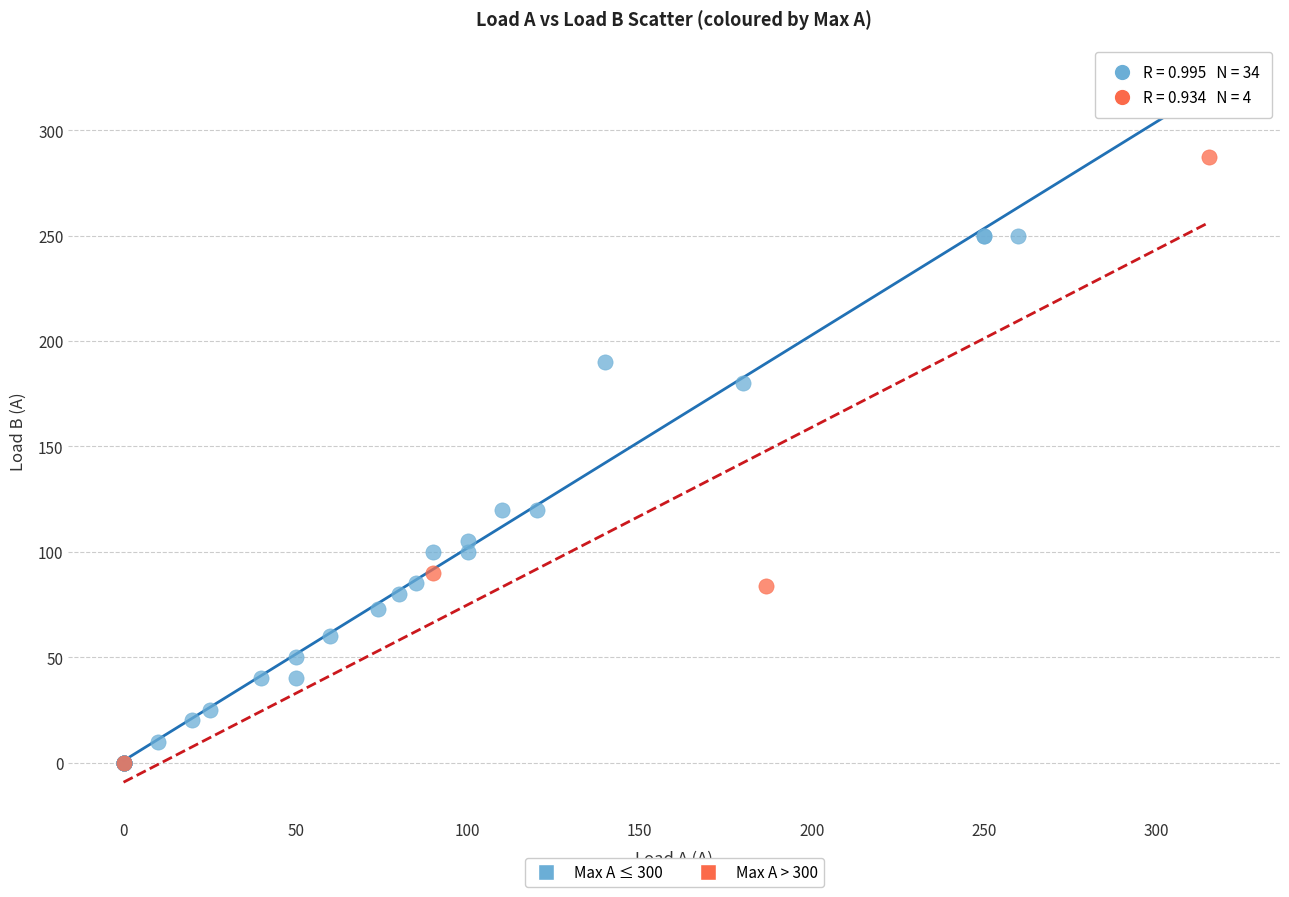

Which series contains the highest Y value?

Max A ≤ 300